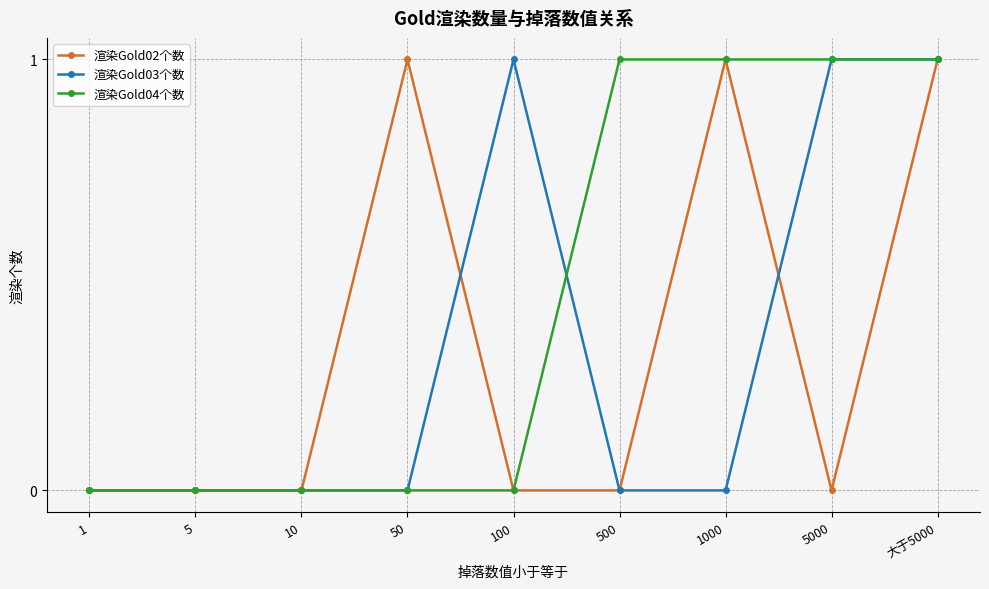

Count the number of categories in the chart.

9